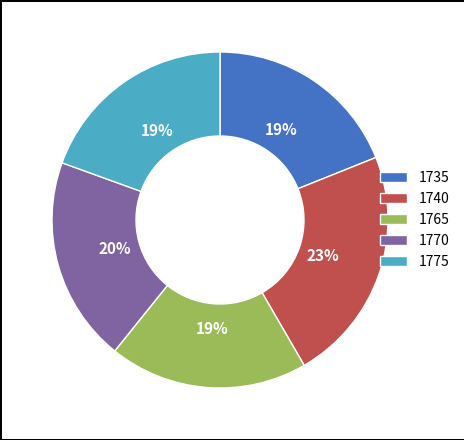

To the nearest percent, what percentage of the pie is 1740?

23%